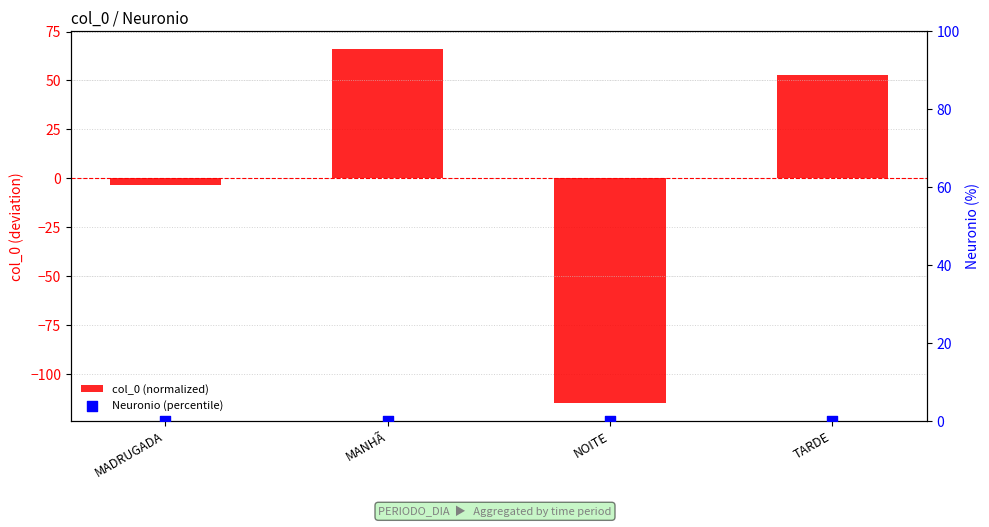

What is the total value across all series at NOITE?

-115.0